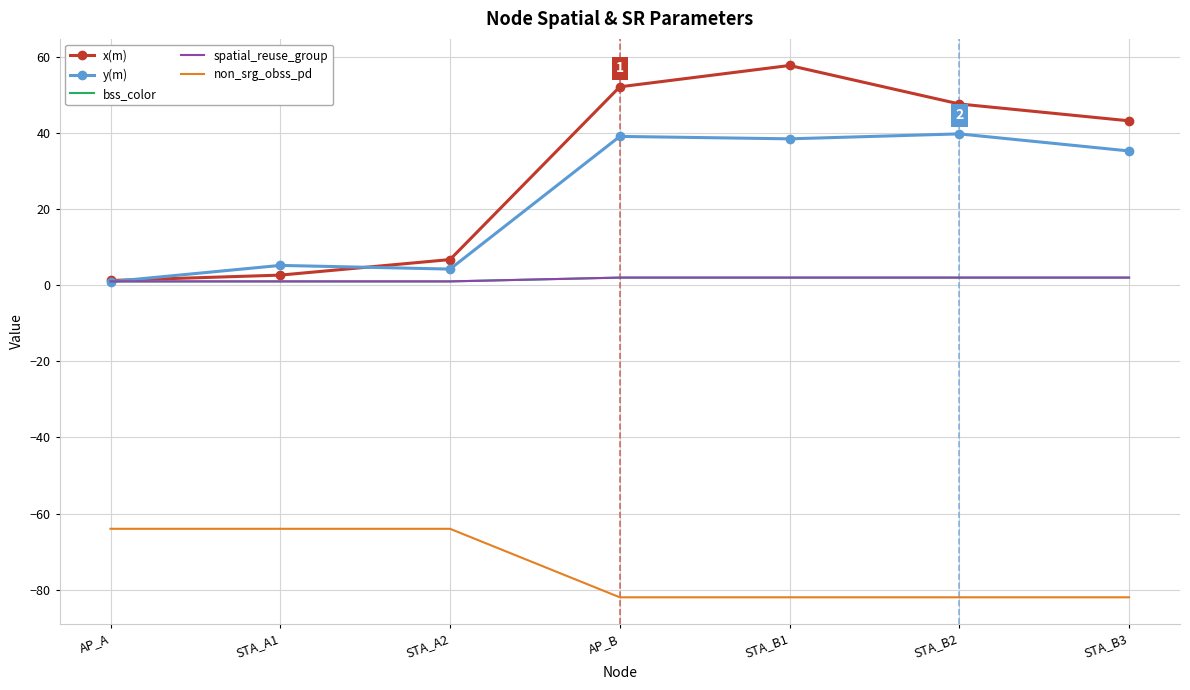

At how many categories does at least one series exceed 50?

2